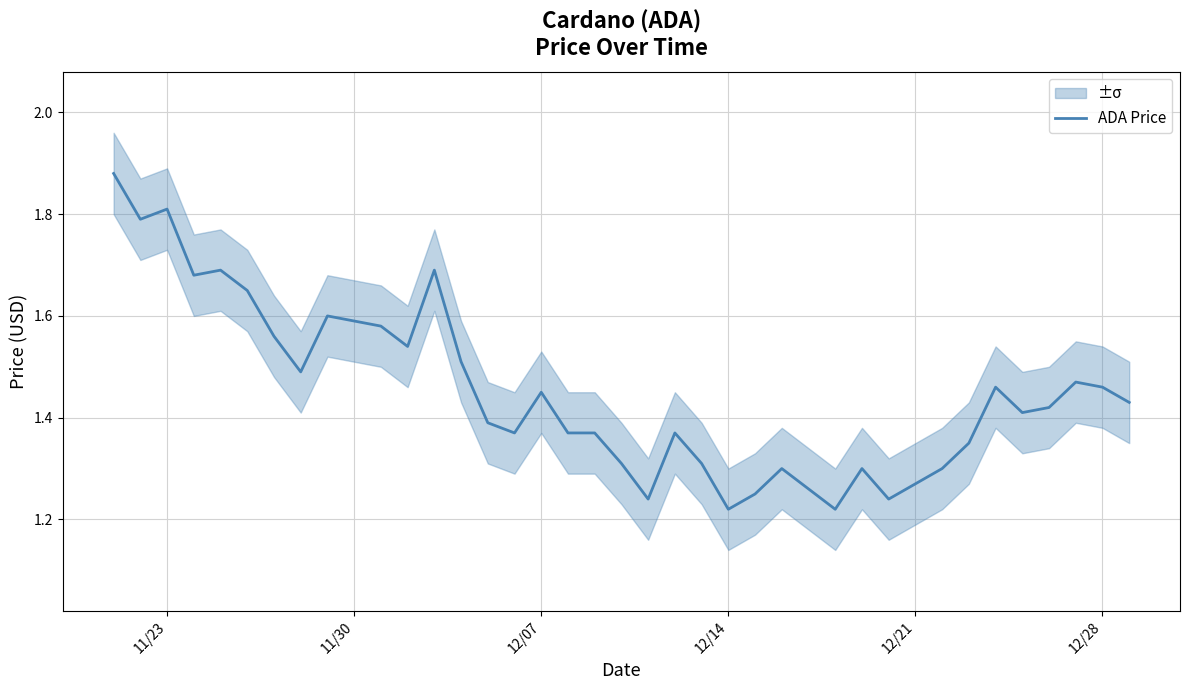

How many interior local valleys (lower than both neighbors) does the data have?

10